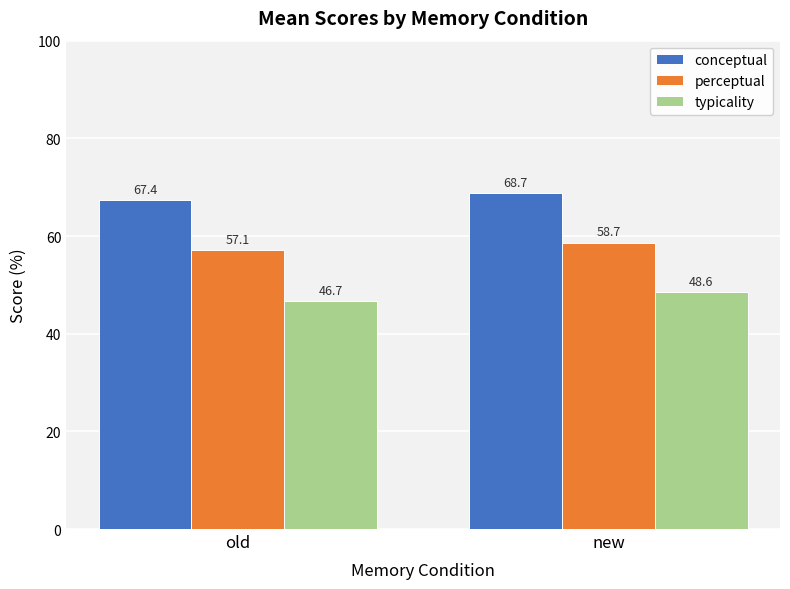

How many data points in conceptual are less than 68?

1